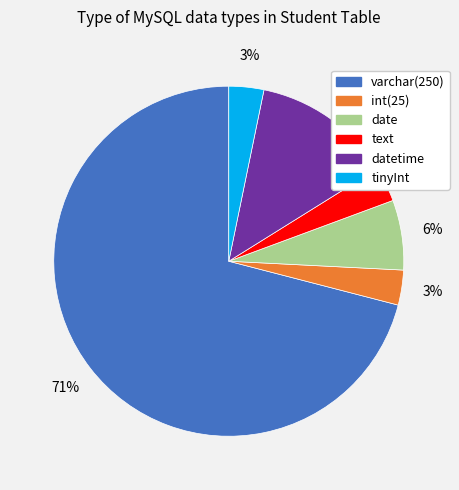

To the nearest percent, what is the average slice percentage?

17%